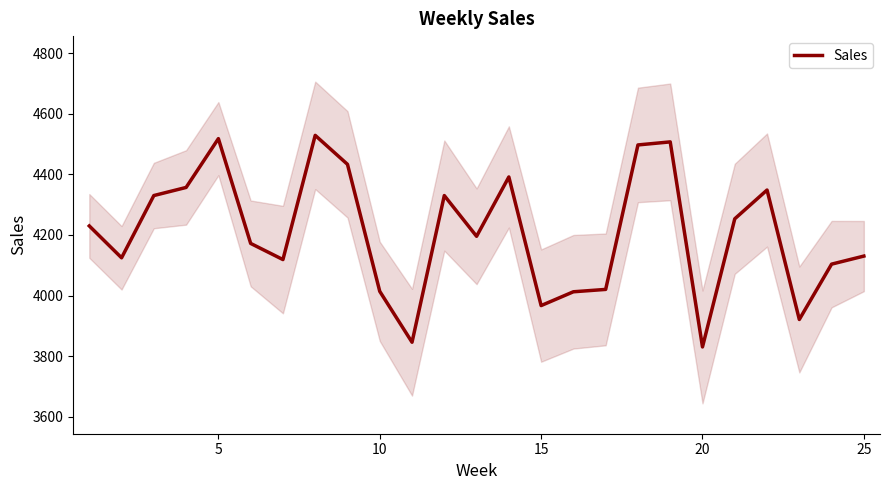

Count the number of categories in the chart.

25